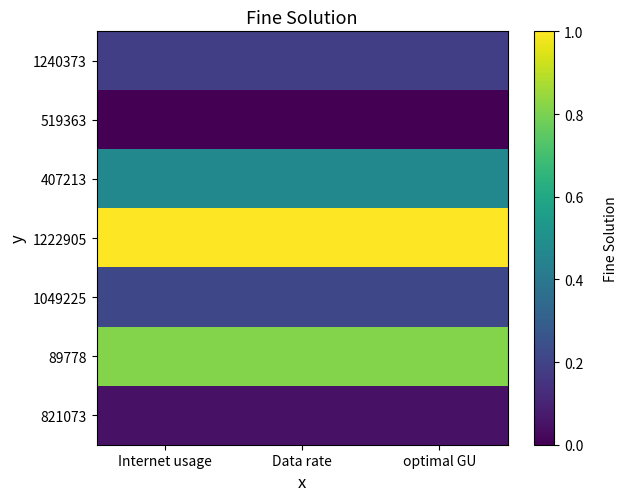

Reading left to right, list all the values displayed in this chart.

1240373: Internet usage=0.2	Data rate=0.2	optimal GU=0.2
519363: Internet usage=0.0	Data rate=0.0	optimal GU=0.0
407213: Internet usage=0.5	Data rate=0.5	optimal GU=0.5
1222905: Internet usage=1.0	Data rate=1.0	optimal GU=1.0
1049225: Internet usage=0.2	Data rate=0.2	optimal GU=0.2
89778: Internet usage=0.8	Data rate=0.8	optimal GU=0.8
821073: Internet usage=0.1	Data rate=0.1	optimal GU=0.1